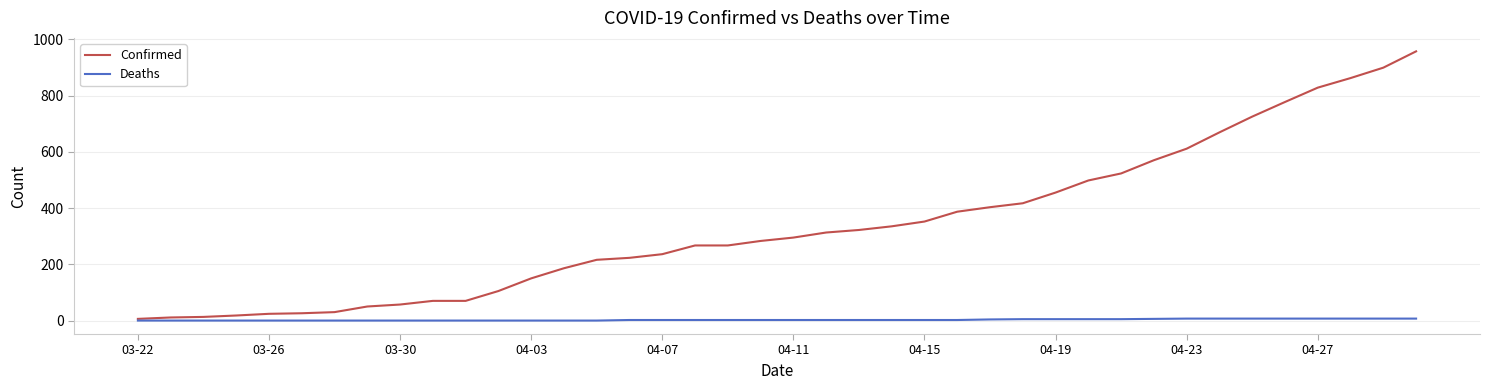

Rank the series by their average value, from lowest to highest.

Deaths, Confirmed